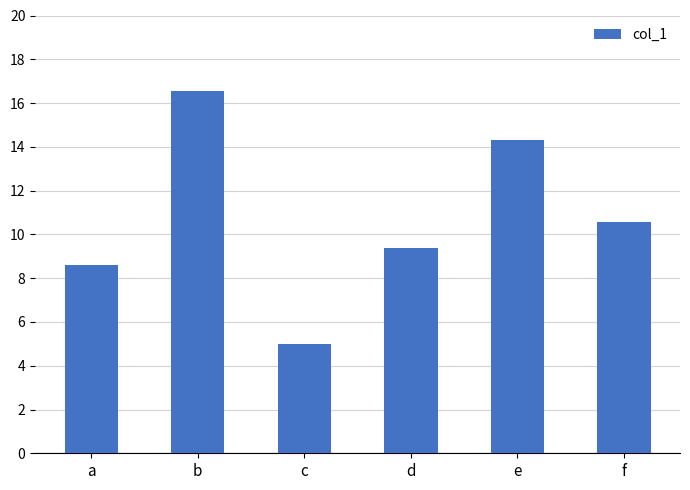

Does the chart contain stacked bars?

No